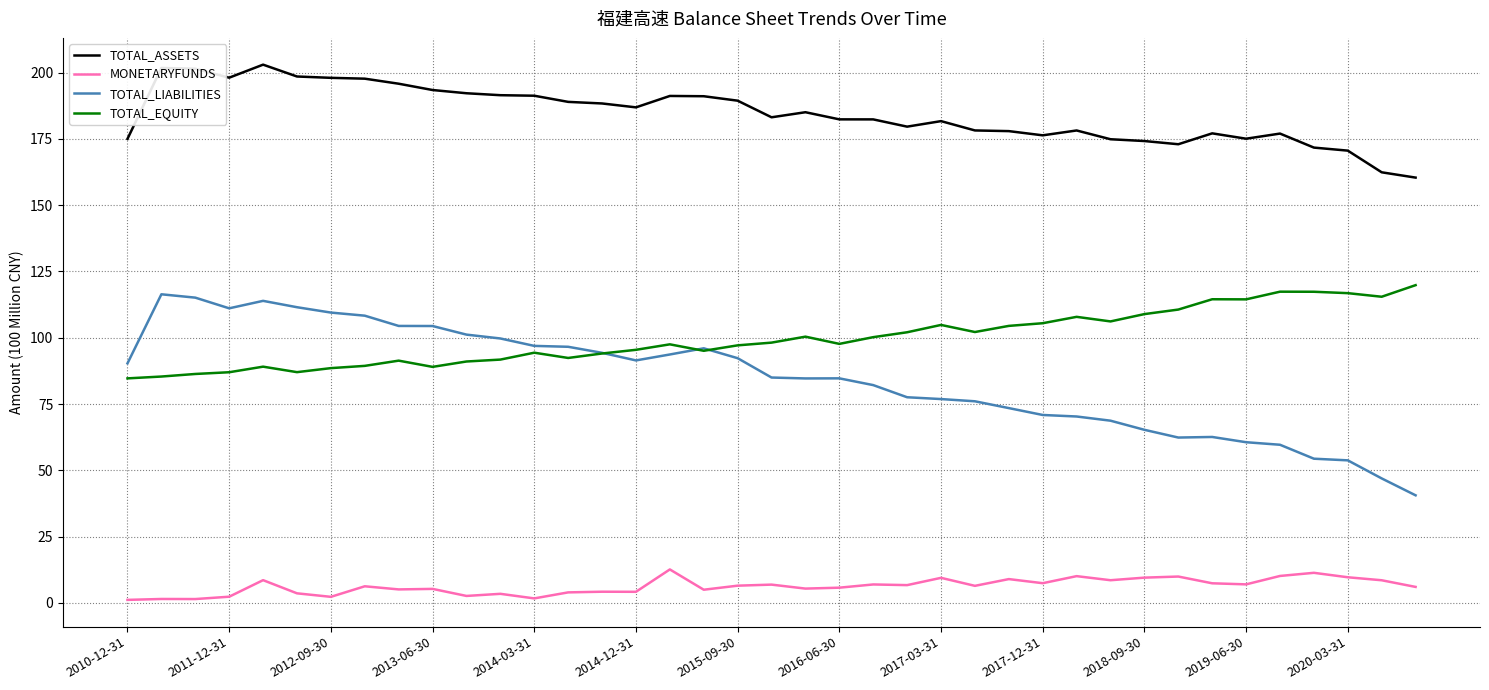

True or false: TOTAL_ASSETS and MONETARYFUNDS intersect in this chart.

False